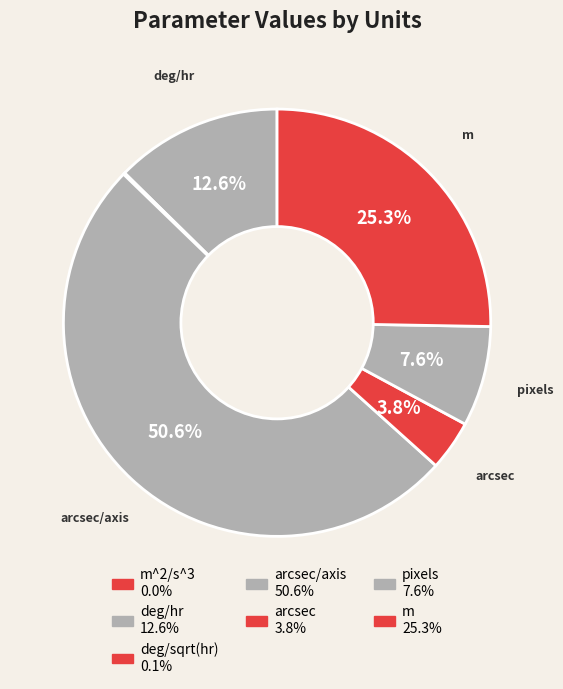

Which slice is the smallest?

m^2/s^3